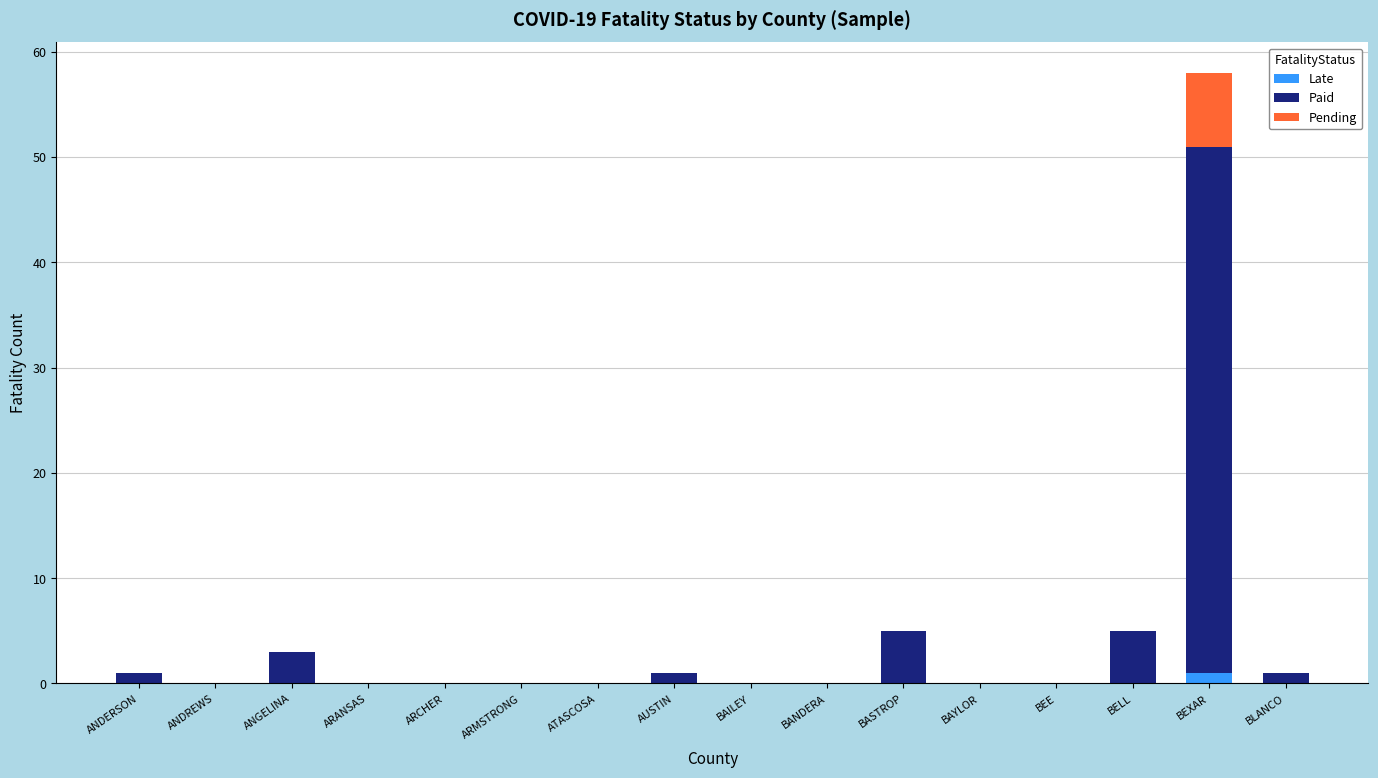

At which category is the sum across all series the highest?

BEXAR